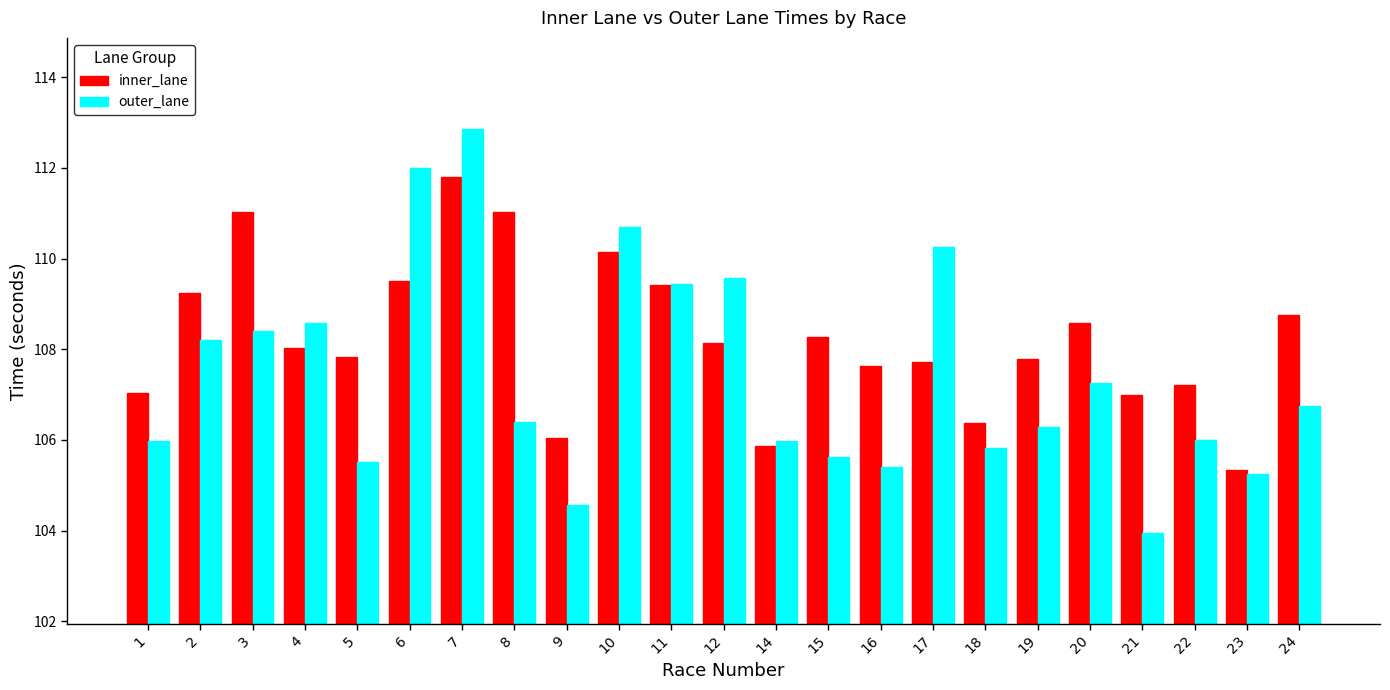

How many groups of bars are there?

23